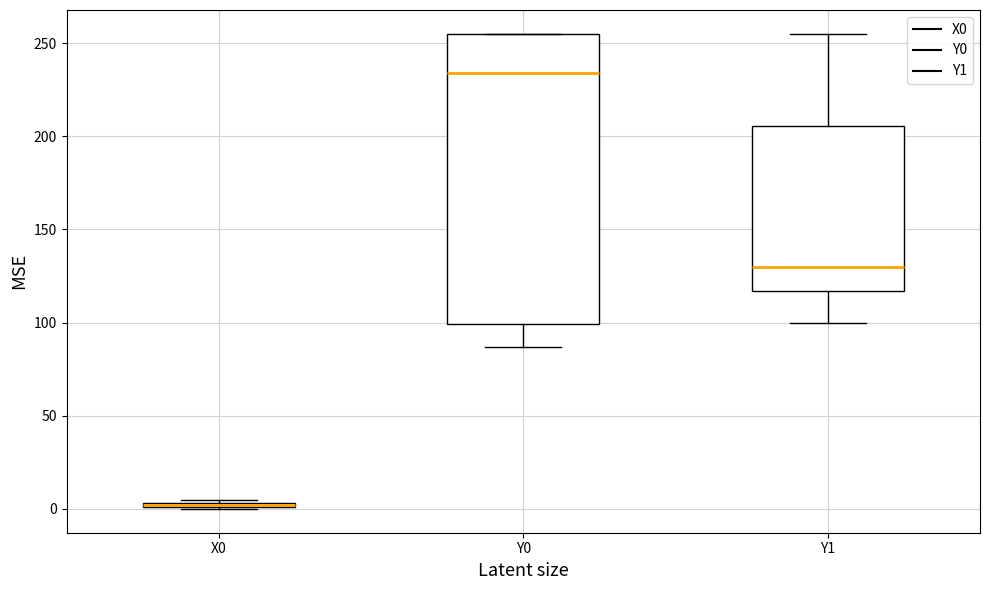

Where does the median line of the box for Y0 sit on the y-axis? The values are not printed on the chart, so give them approximately, as read against the axis.

235